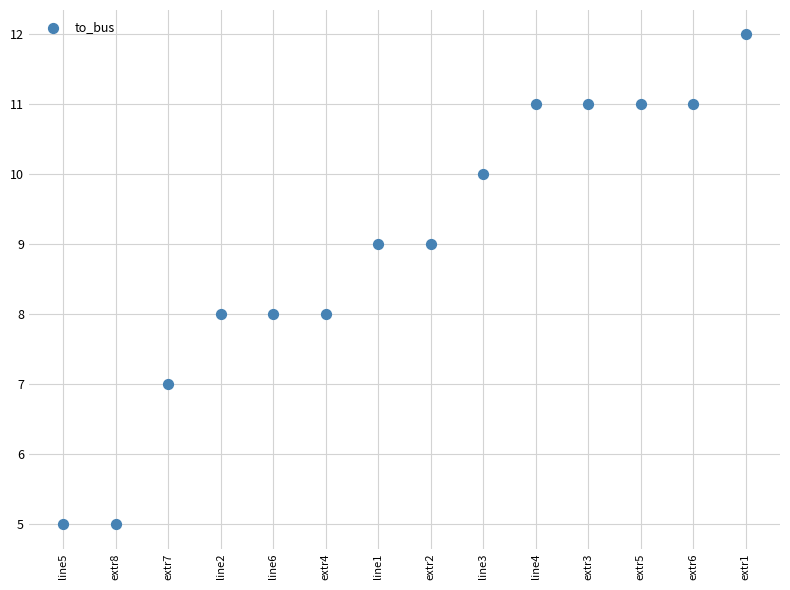

What is the range of Y values (max minus min)?

7